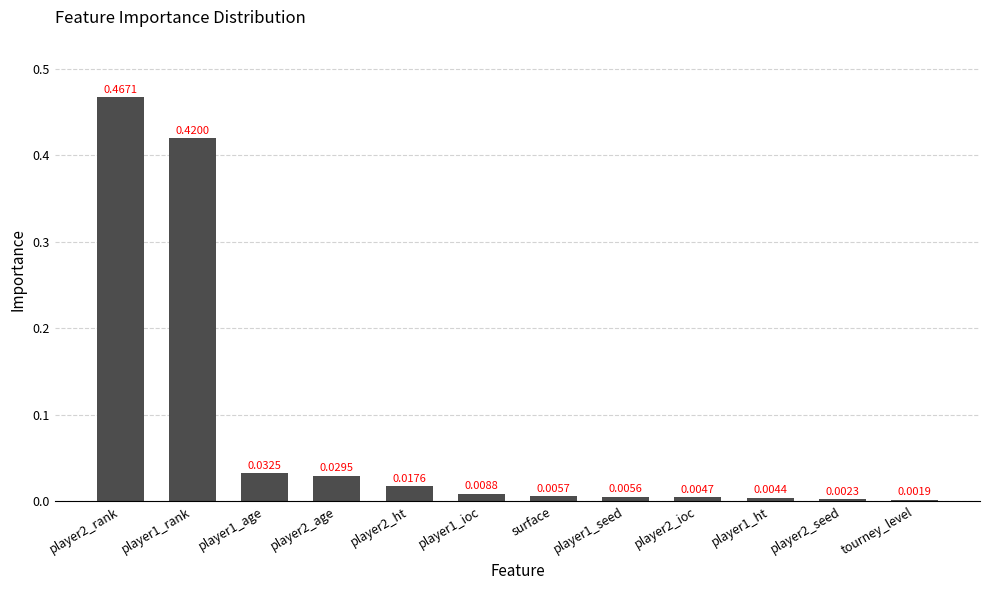

What position from the left is player2_seed?

11